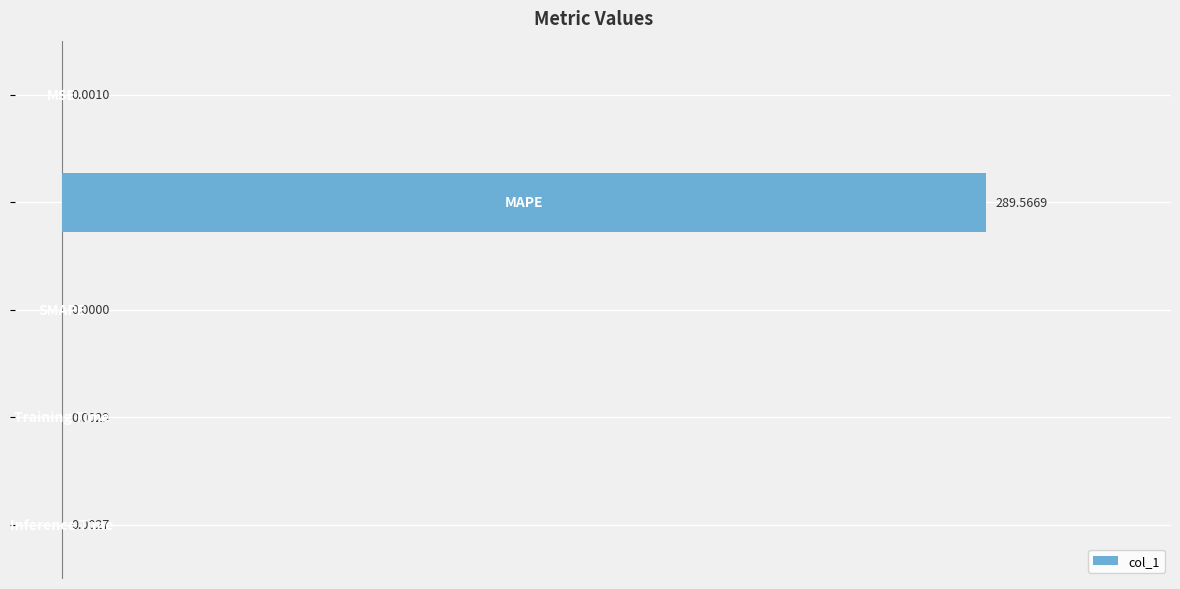

What is the sum of all values?

289.6